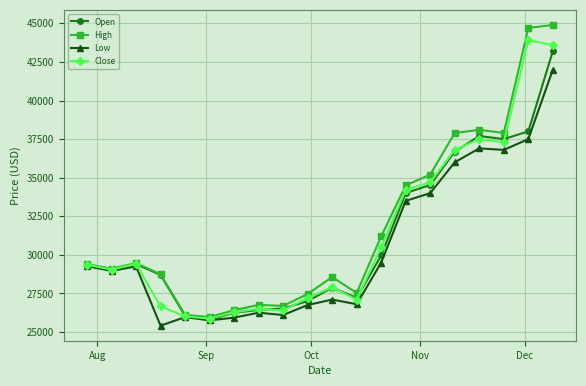

True or false: Open has more than 0 points higher than both neighbors.

True